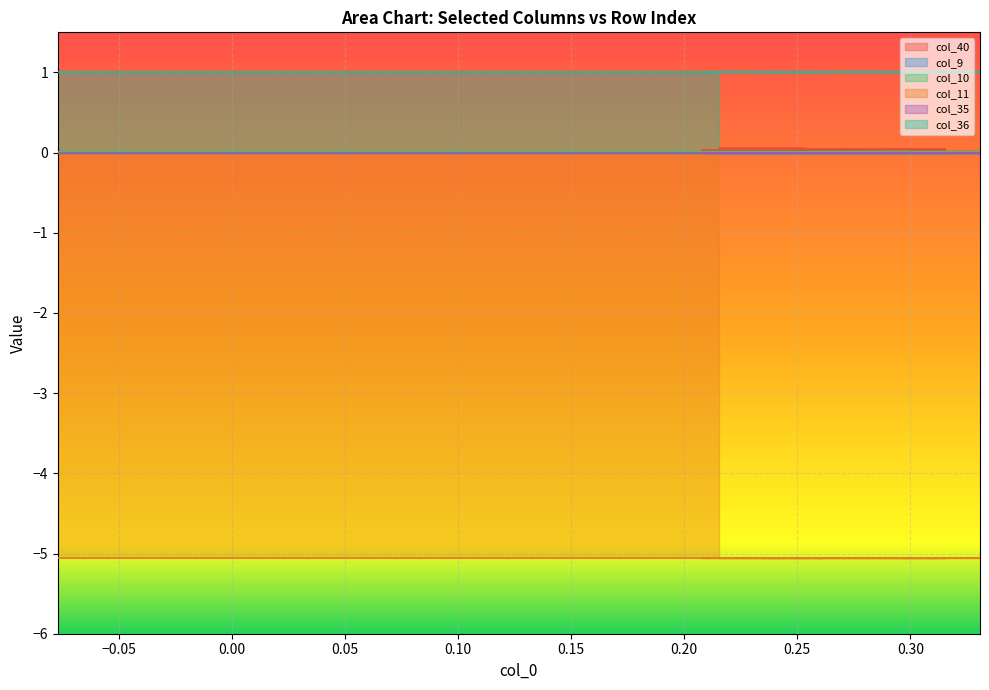

Rank the categories by col_11 value from lowest to highest.

0, 1, 2, 3, 4, 5, 6, 7, 8, 9, 10, 11, 12, 13, 14, 15, 16, 17, 18, 19, 20